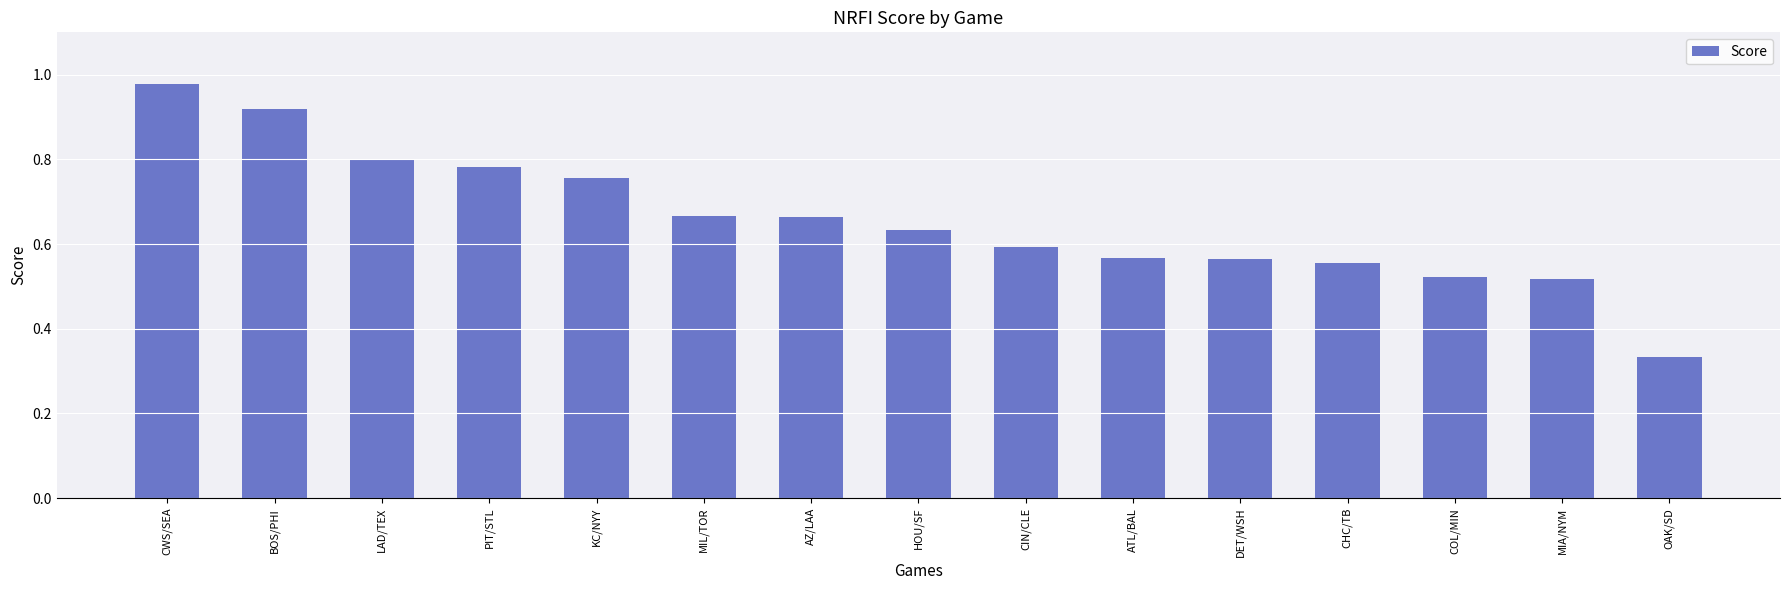

Which category has the highest value across all series?

CWS/SEA